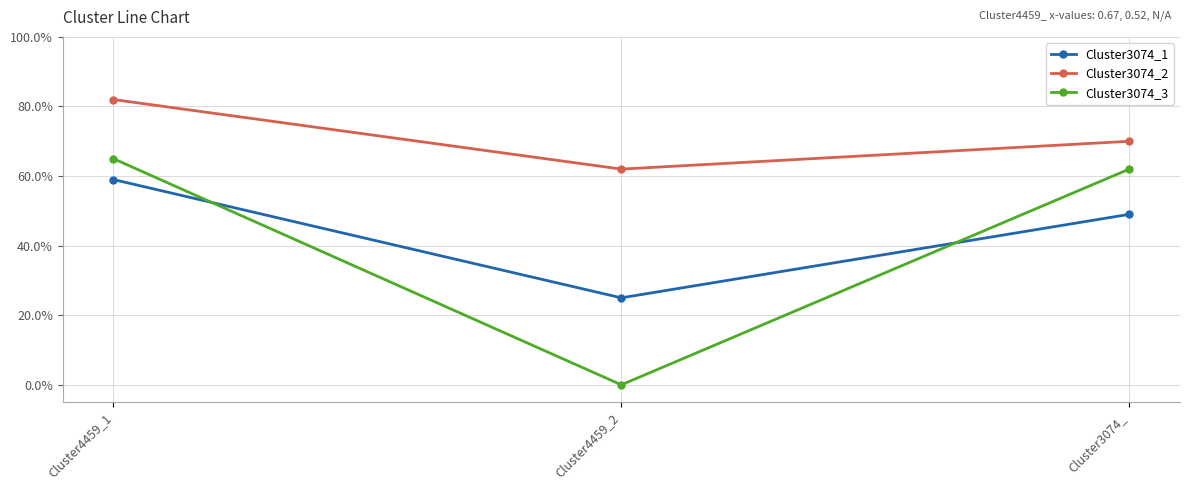

Is this an area chart (filled region under the line)?

No